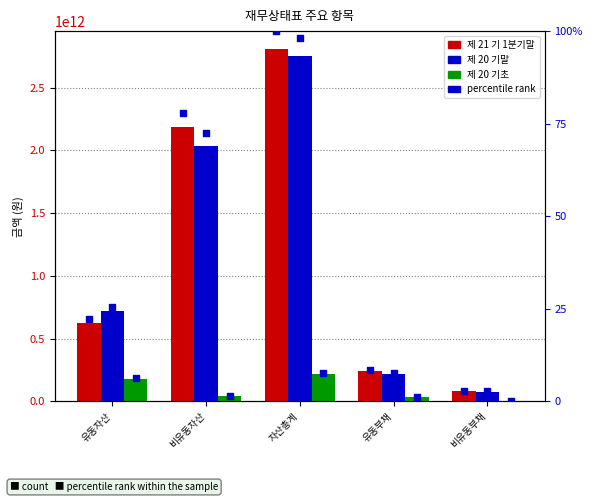

Which series has the largest Y range (max minus min)?

제 21 기 1분기말